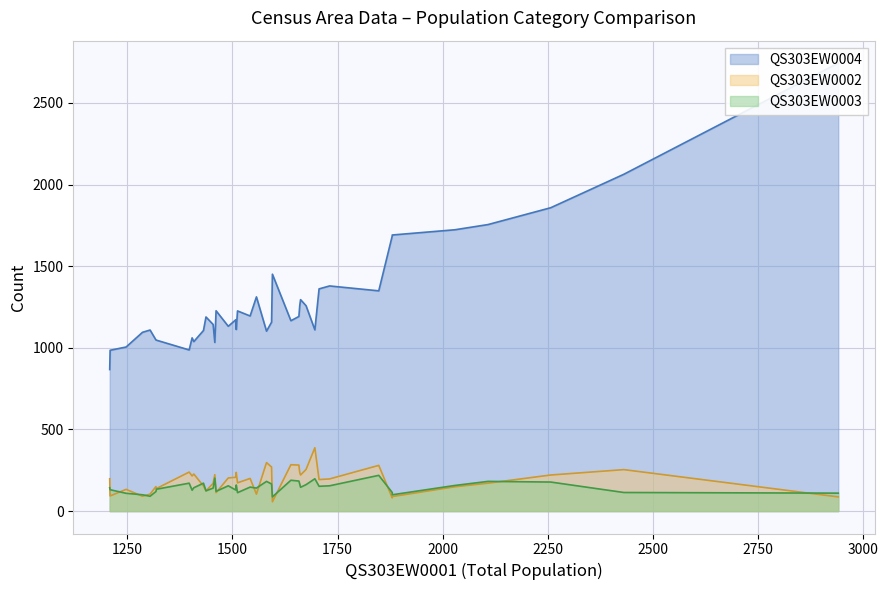

How many intersections are there between QS303EW0003 and QS303EW0002?

14